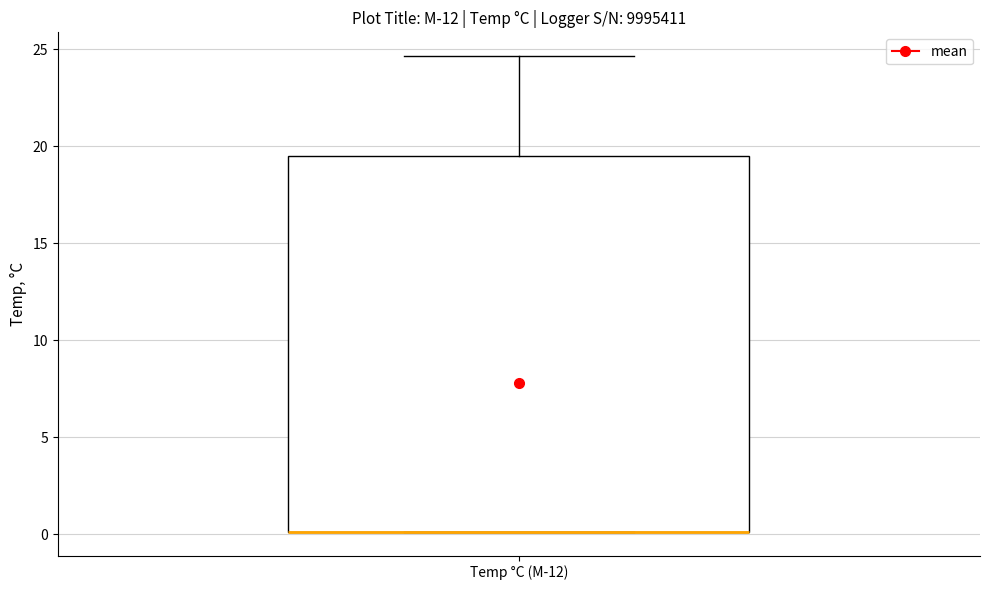

Where is the lower edge of the box for Temp °C (M-12) on the y-axis? The values are not printed on the chart, so give them approximately, as read against the axis.

0.0